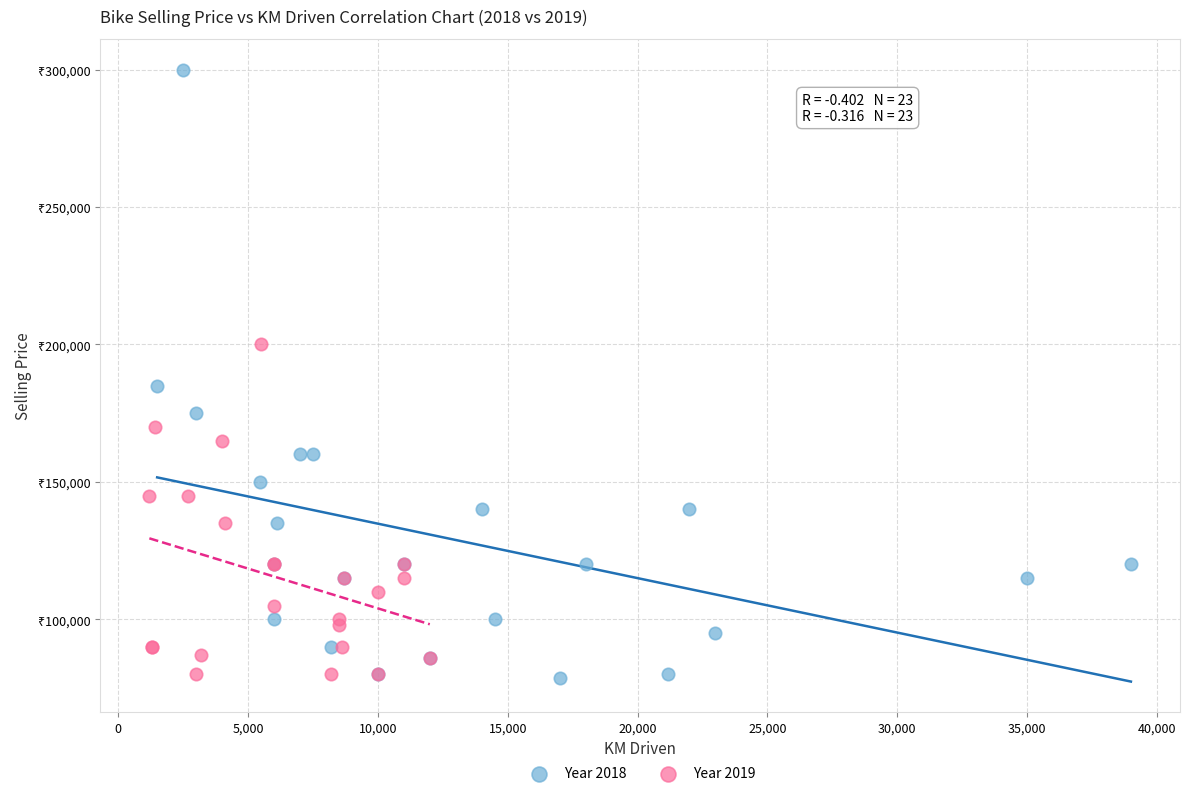

What are all the series names shown in the legend?

Year 2018, Year 2019